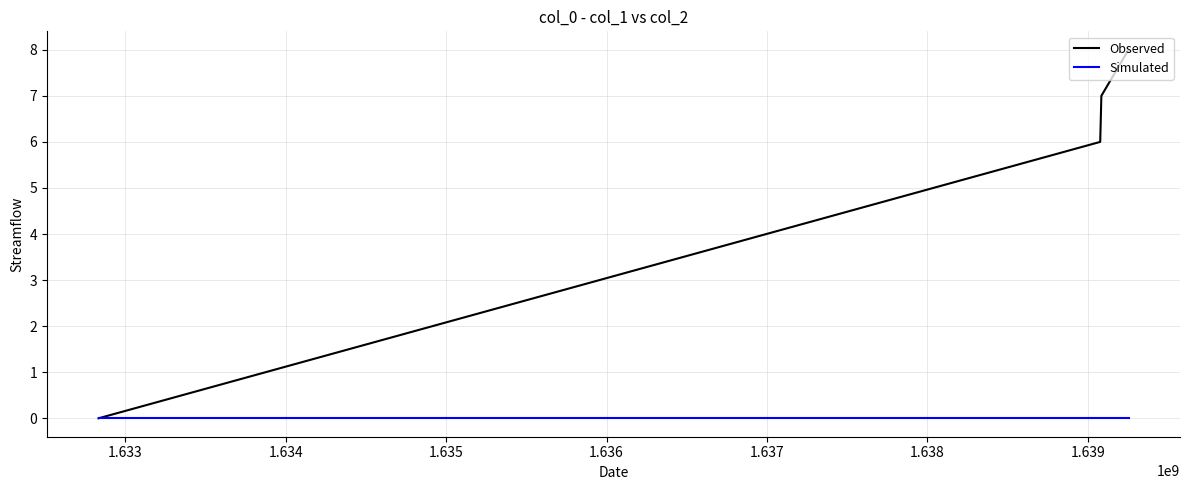

Which series has the largest total across all categories?

Observed